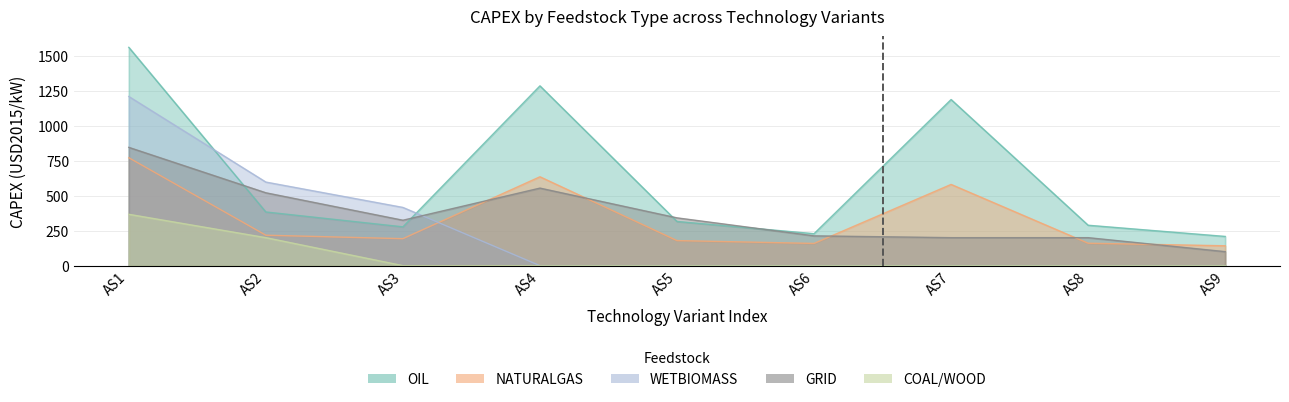

What is the total value across all series at AS6?

600.0